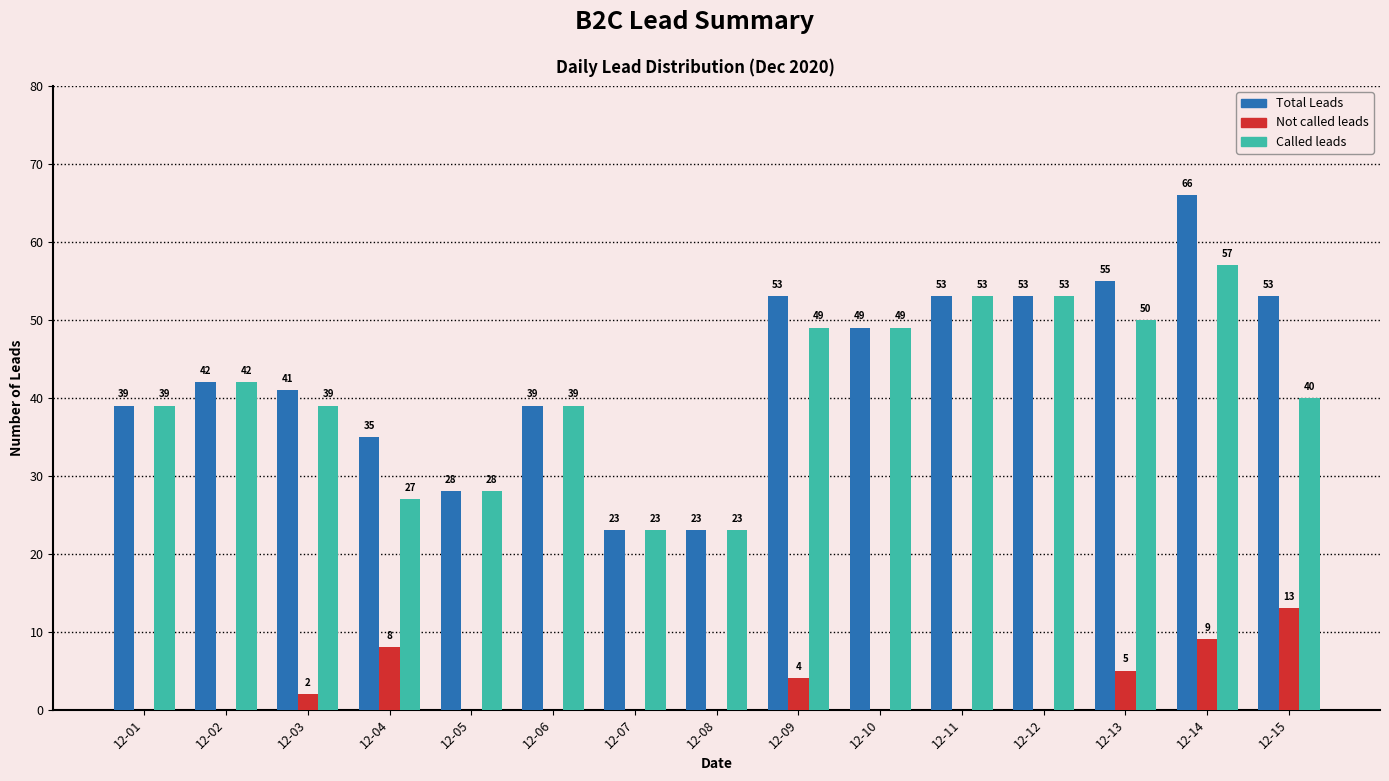

Are the bars grouped side by side (vs. stacked)?

Yes